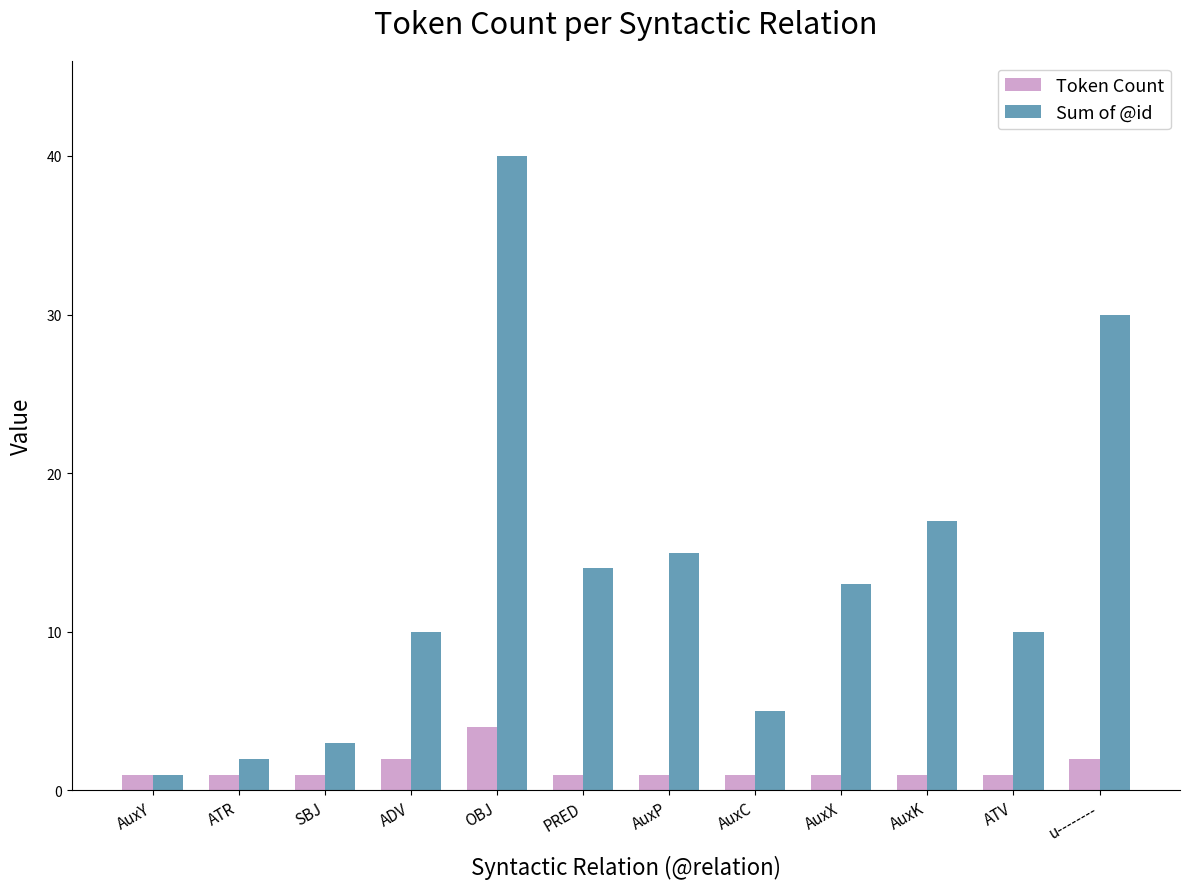

Is the value of Token Count at AuxK greater than the value of Sum of @id at AuxK?

No